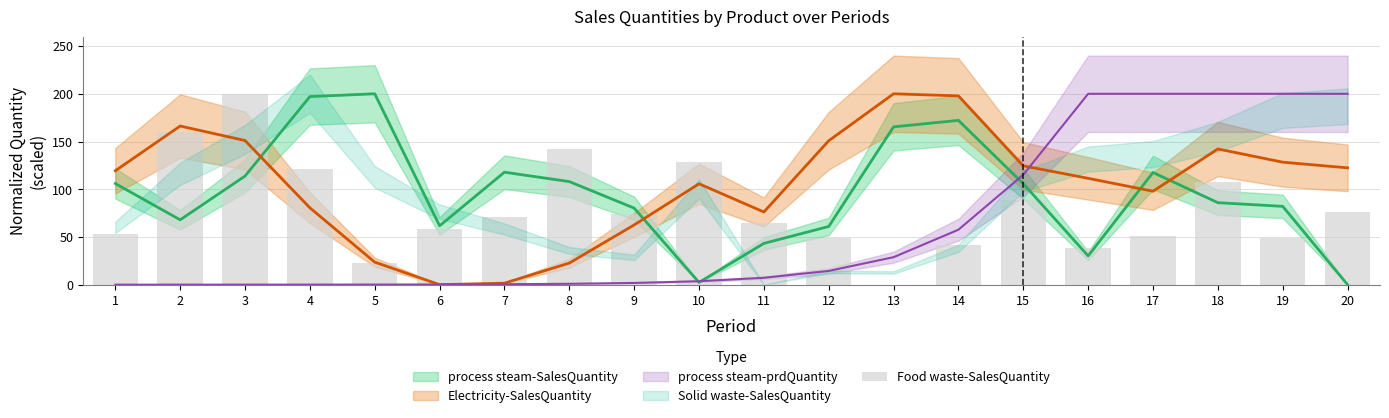

How many bars are there in total?

20